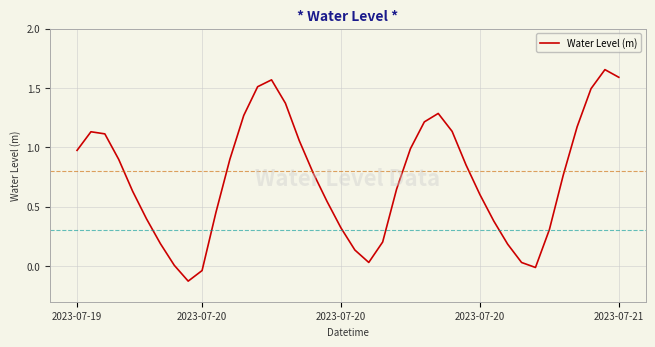

What is the difference between the maximum and minimum values?

1.8